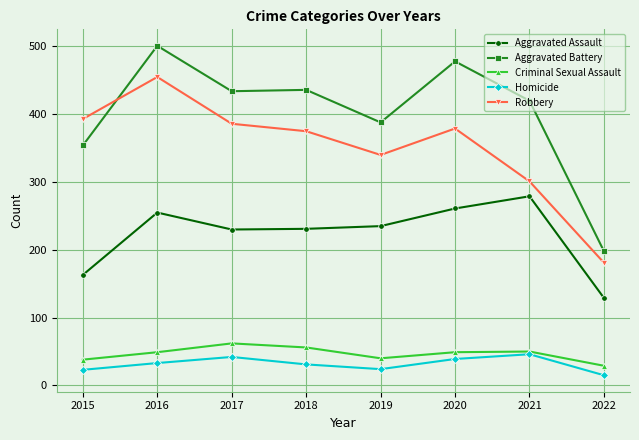

At which label does Robbery reach its peak?

2016